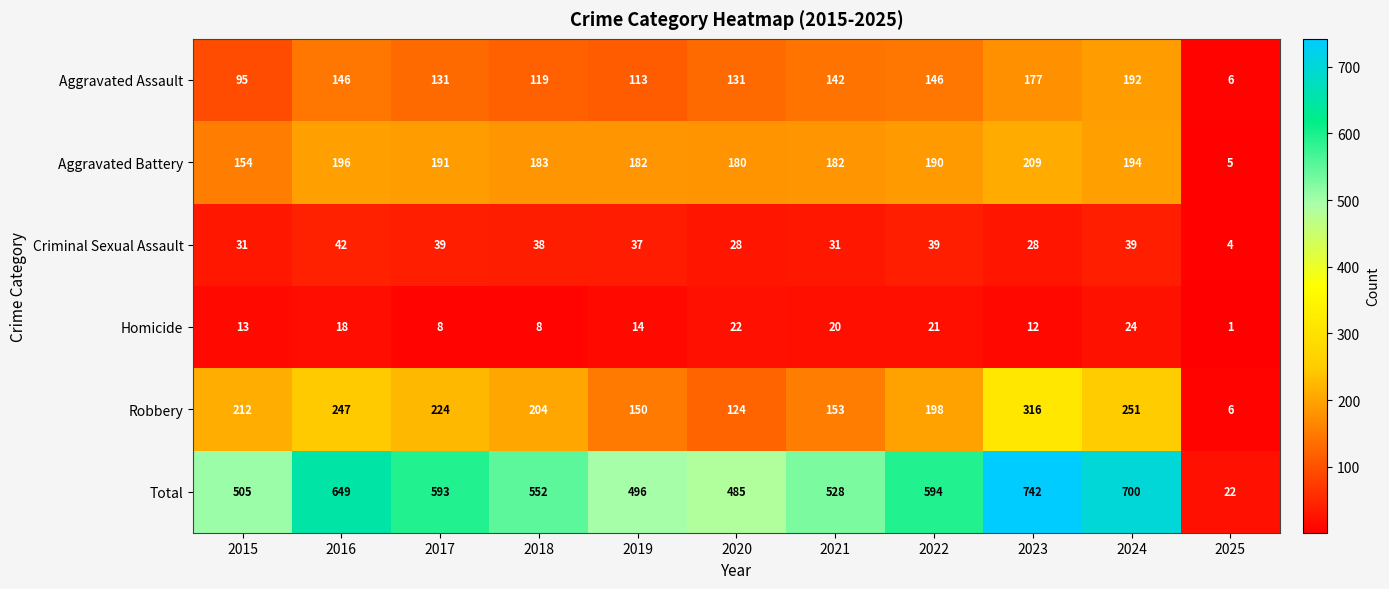

True or false: Robbery has a value of 251 at 2024.

True